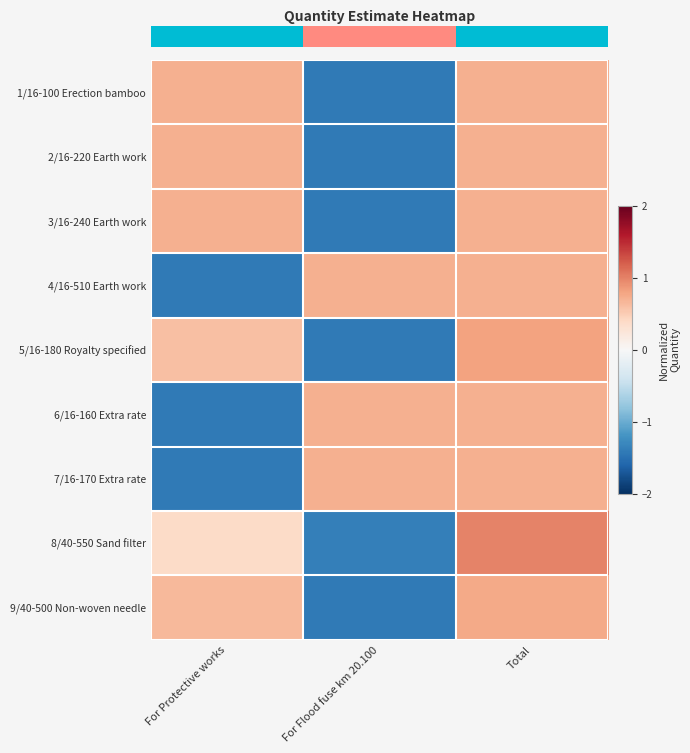

At how many categories does at least one series exceed 0?

3